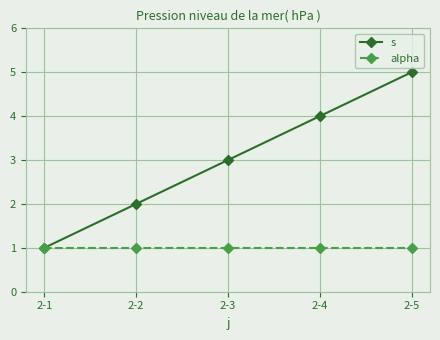

Which category has the highest value in the s series?

2-5